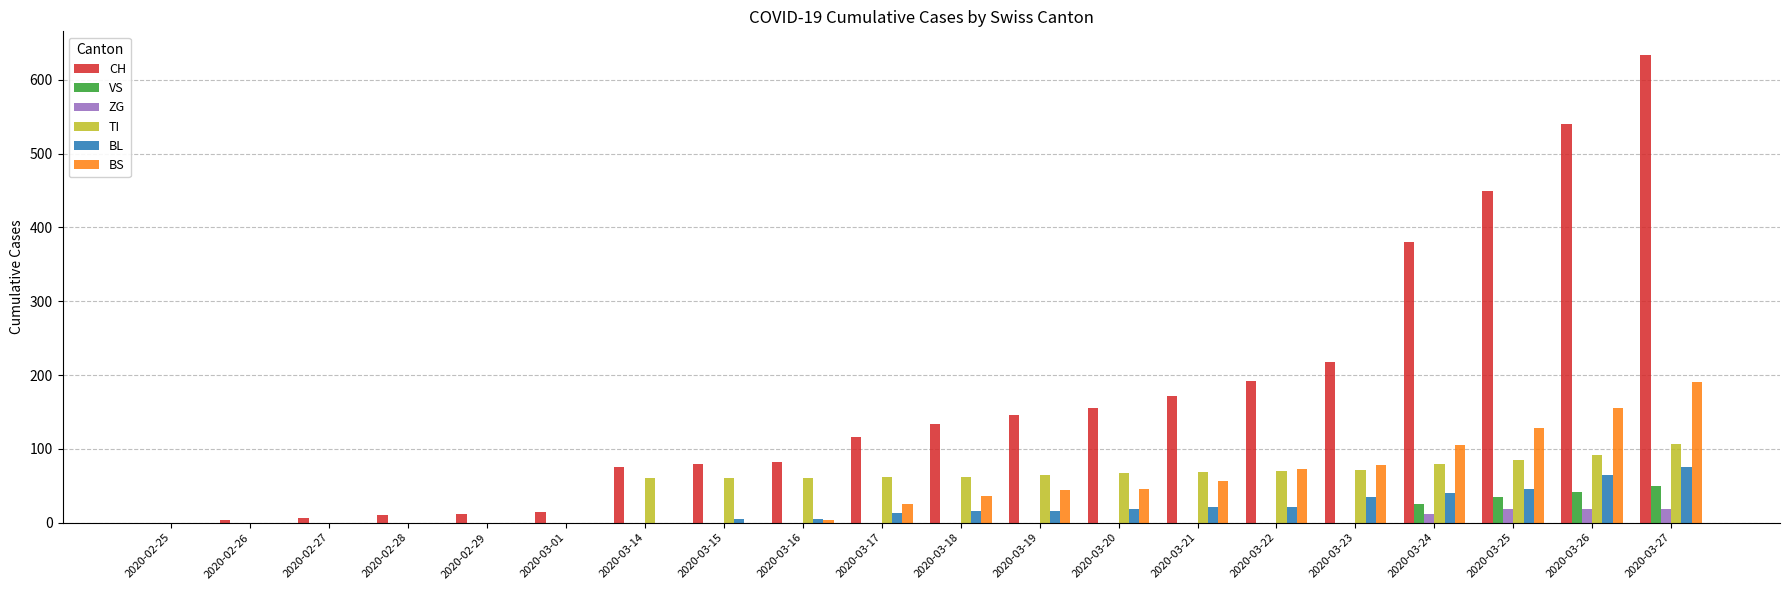

What is the sum of all BS values?

942